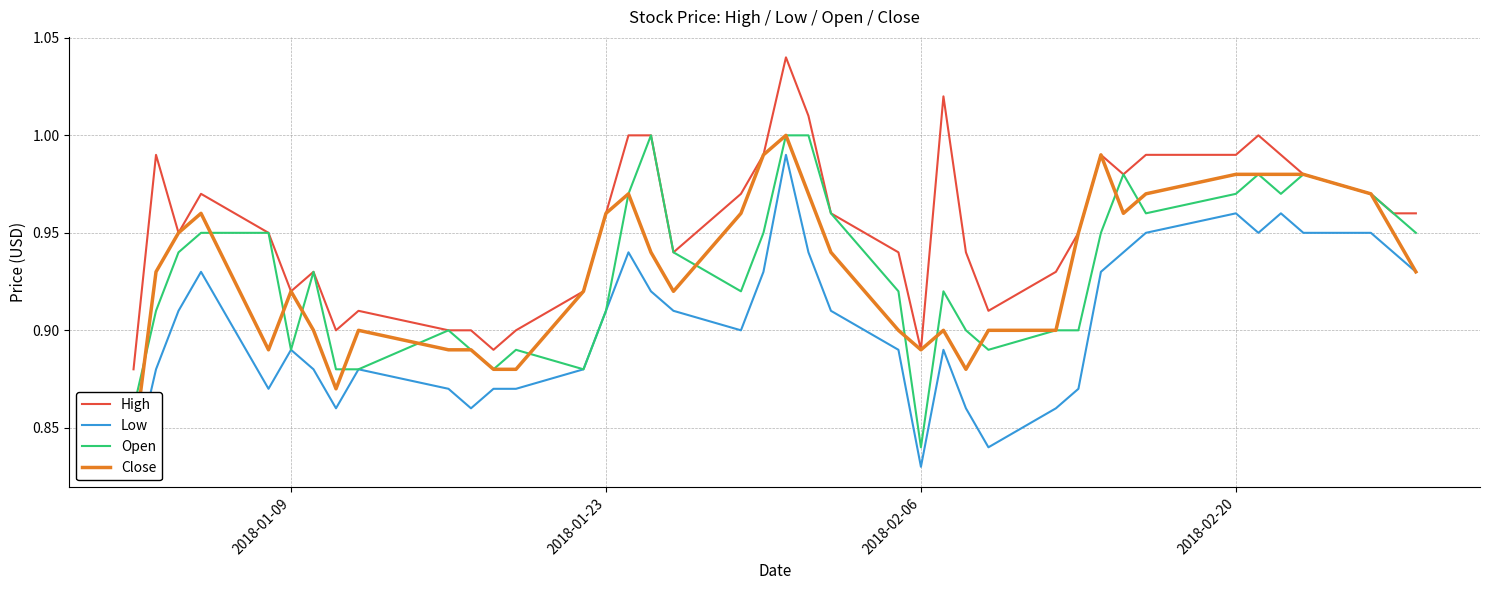

Where is Open nearest to the value 0?

2018-02-06